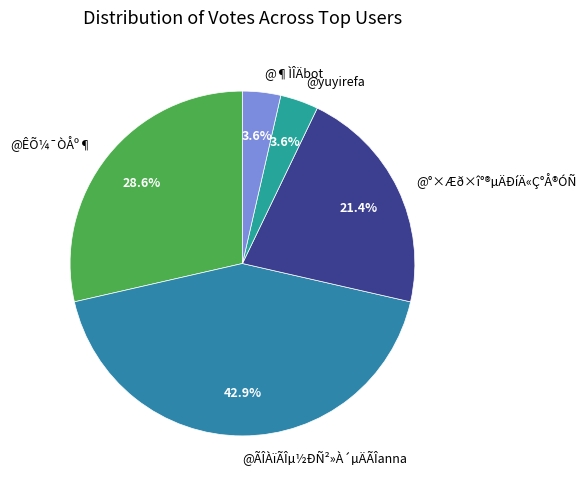

To the nearest percent, what portion does @ÊÕ¼¯ÒÅº¶ represent?

29%